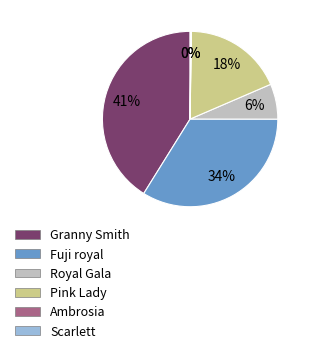

Is there any slice that represents more than half of the pie?

No